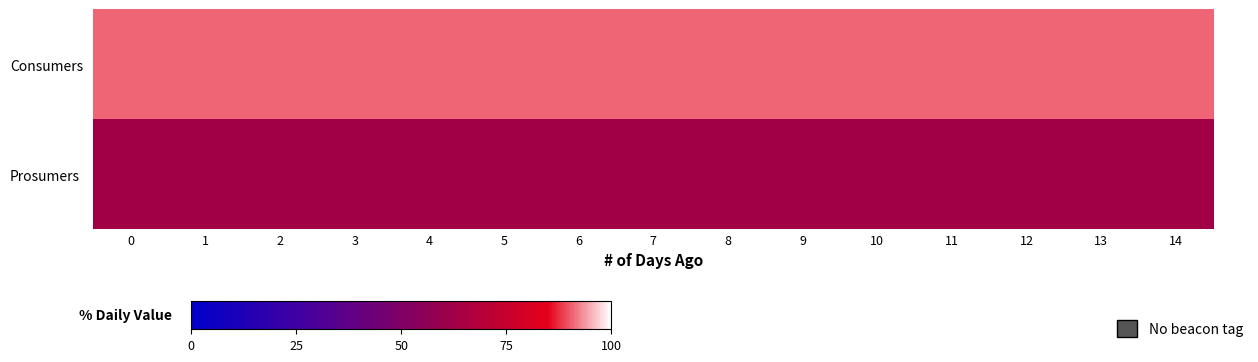

List the series in order of their overall mean, highest first.

Consumers, Prosumers